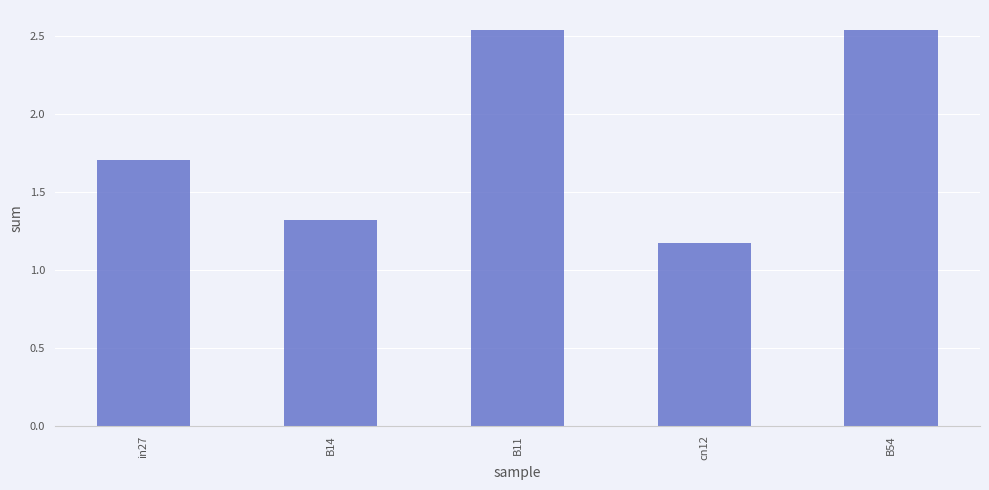

True or false: job482_scenario2_932 has a value of 0.2 at B14.

True